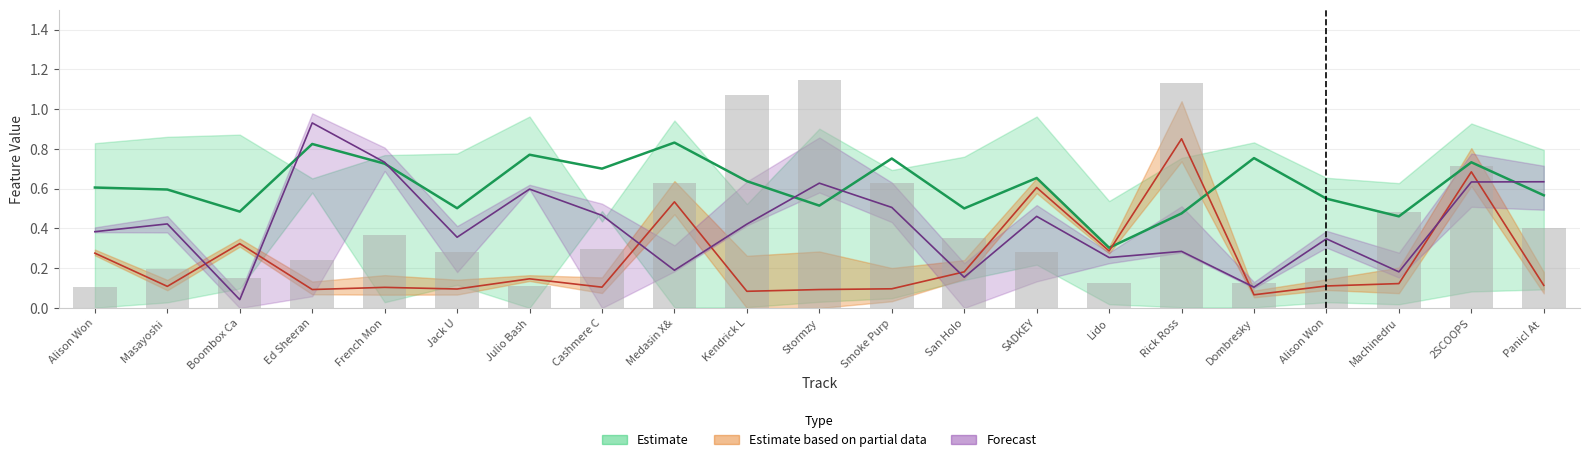

Which label corresponds to the smallest value in the chart?

Boombox Ca